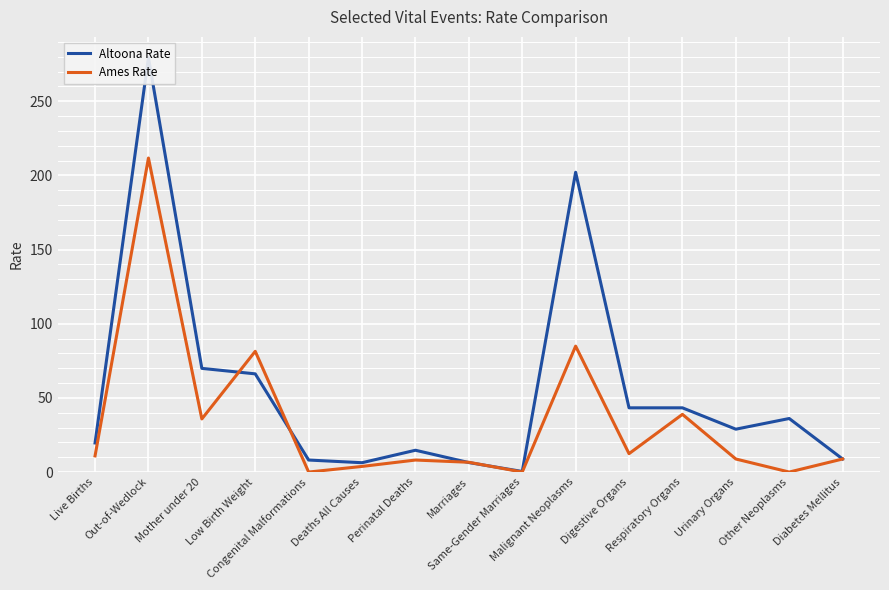

What are all the series names shown in the legend?

Altoona Rate, Ames Rate